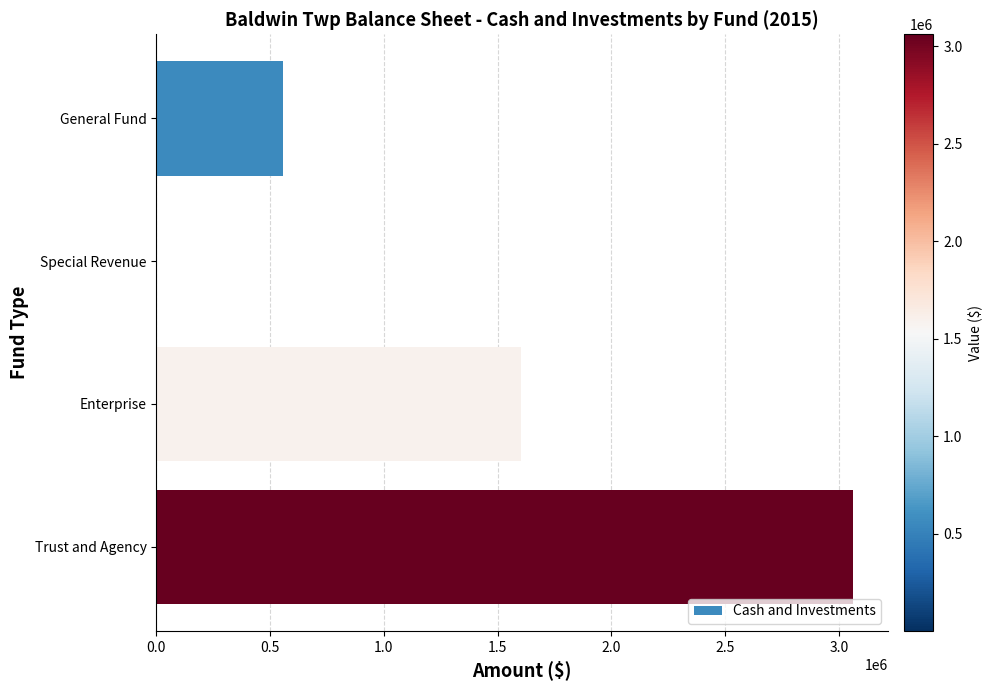

The chart shows a value of 765889 at Trust and Agency. True or false?

False